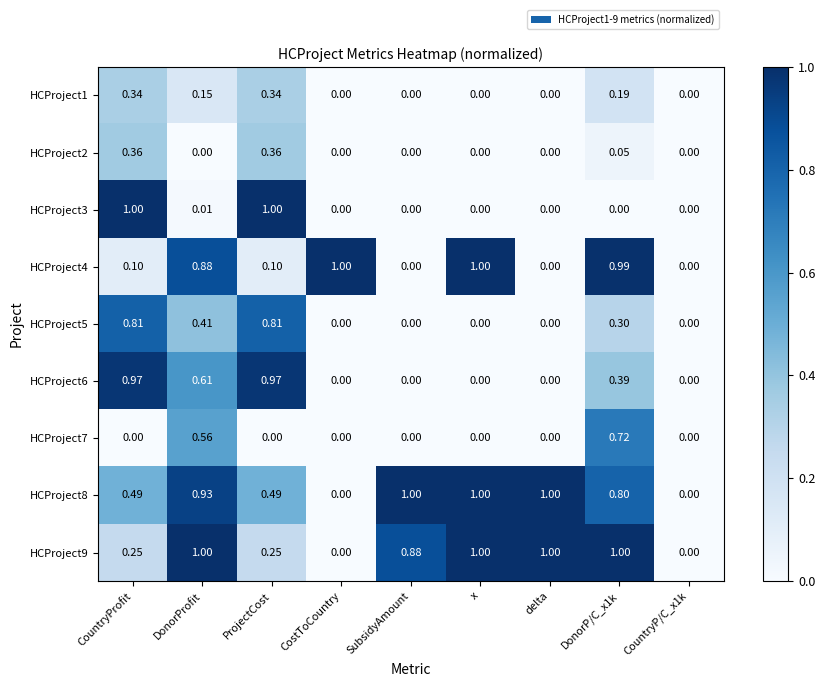

Is the value of HCProject7 at x greater than the value of HCProject6 at ProjectCost?

No